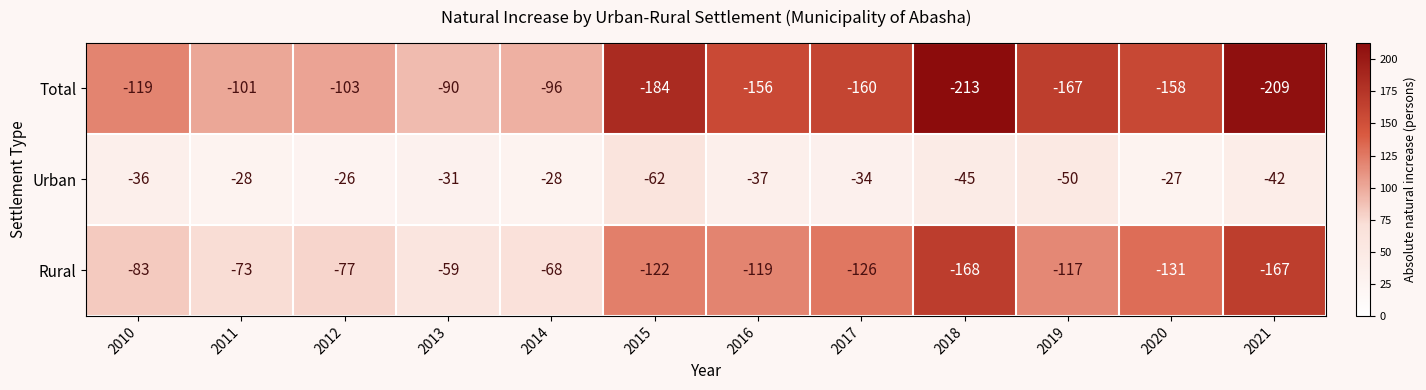

What is the difference between the second highest and second lowest values in the Total series?

113